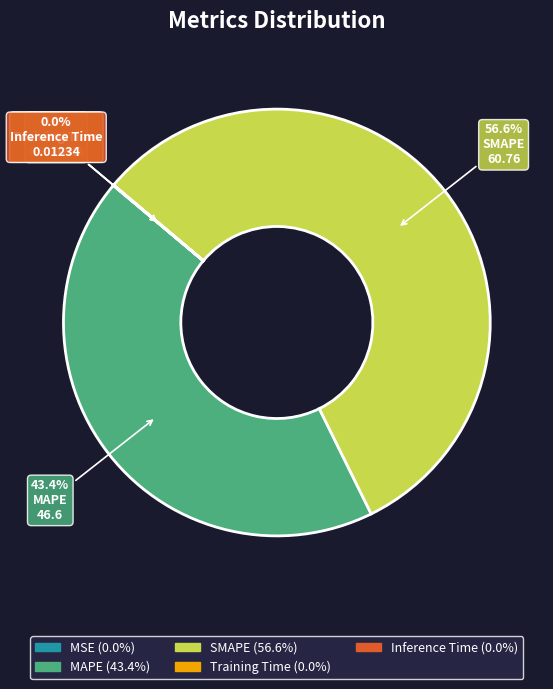

What is the largest slice in the pie chart?

SMAPE